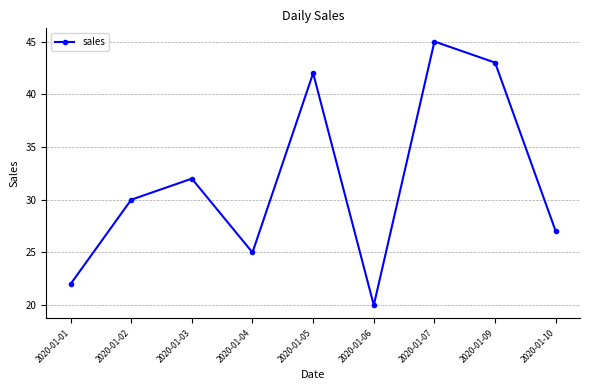

Which has a higher value, 2020-01-02 or 2020-01-03?

2020-01-03